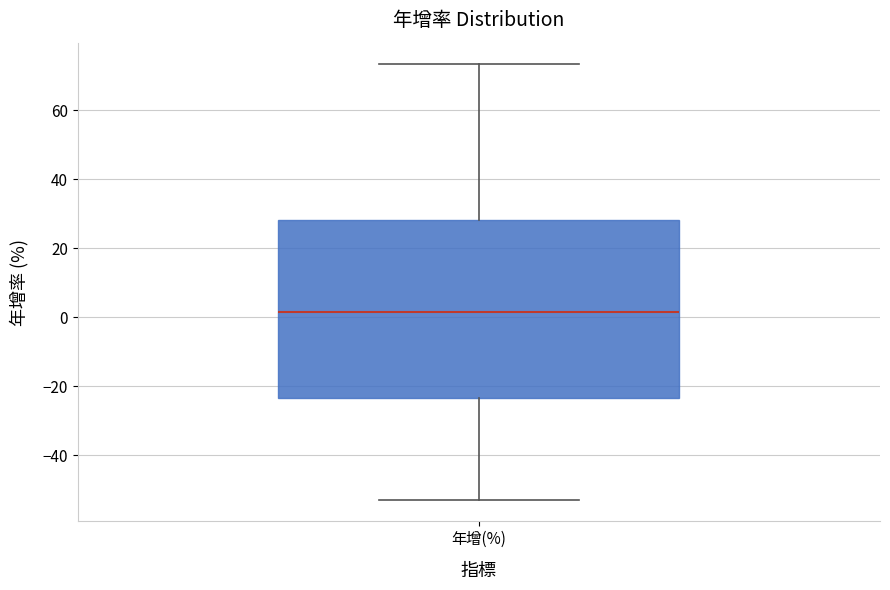

Transcribe this box plot: give where the median line is, the range the box spans, and where the two whiskers end, as read against the y-axis. The values are not printed on the chart, so give them approximately, as read against the axis.

median 2, box -24 to 28, whiskers -52 to 74